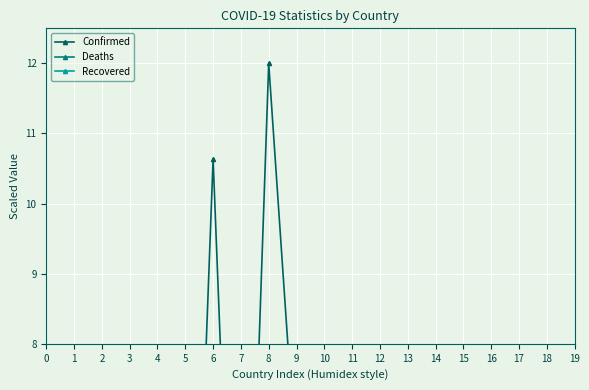

Is it true that Deaths equals 0.0 at 19?

False